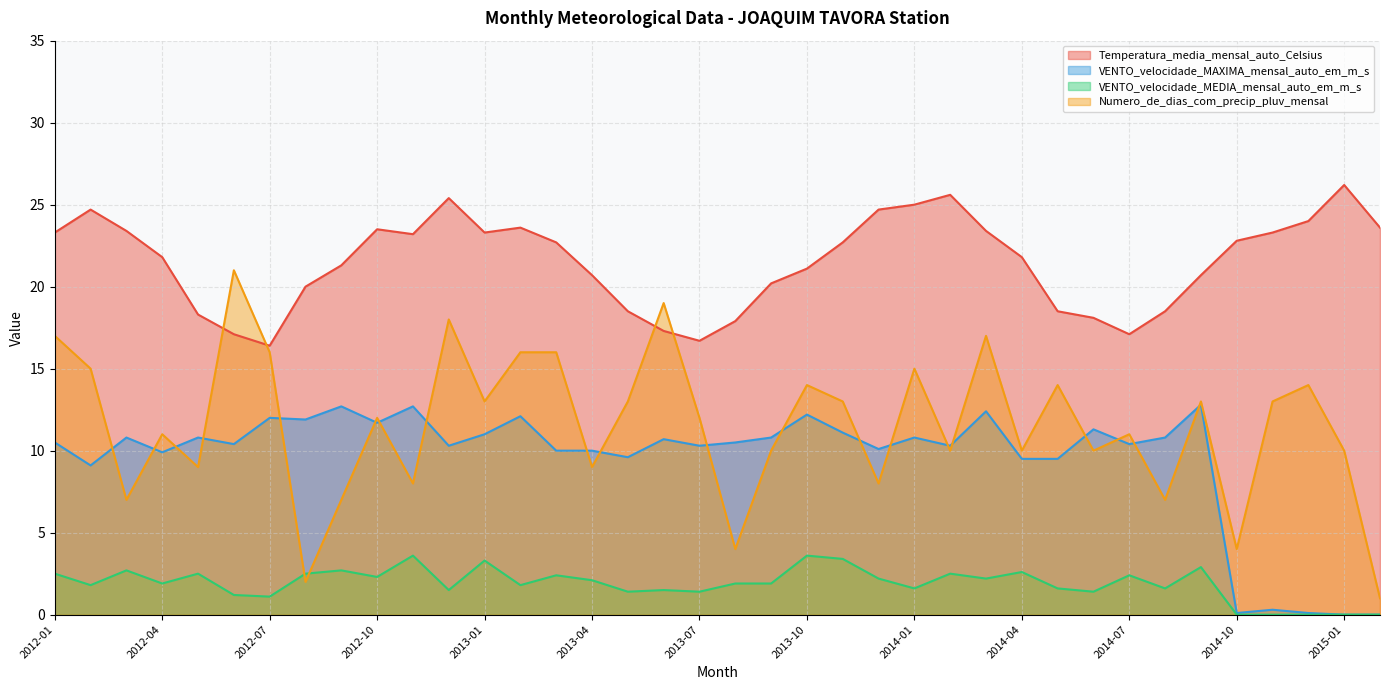

At which label does Temperatura_media_mensal_auto_Celsius first exceed 22?

2012-01